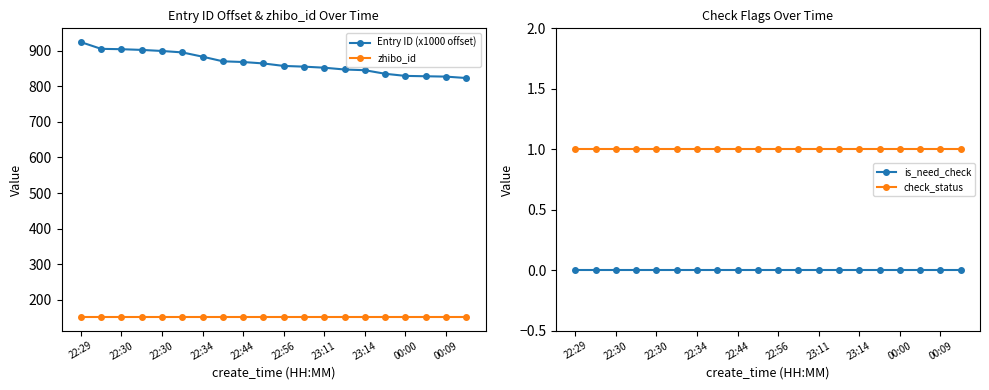

How many data points does each series have?

20